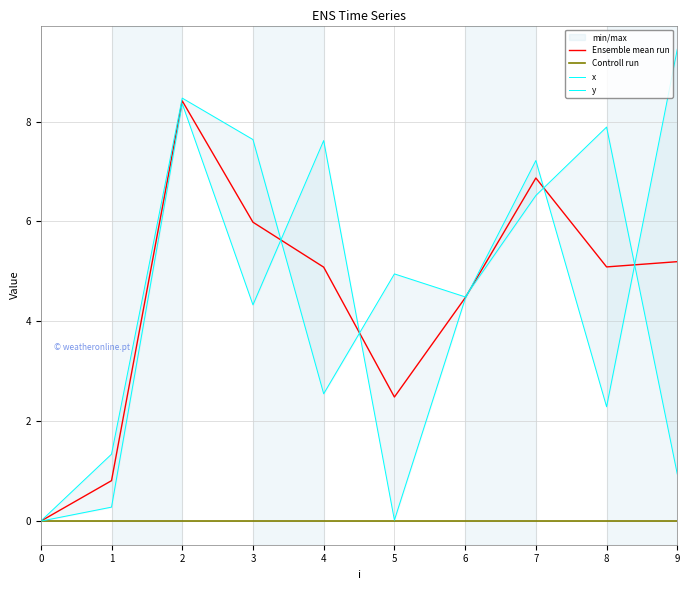

Count the number of data series in this chart.

4